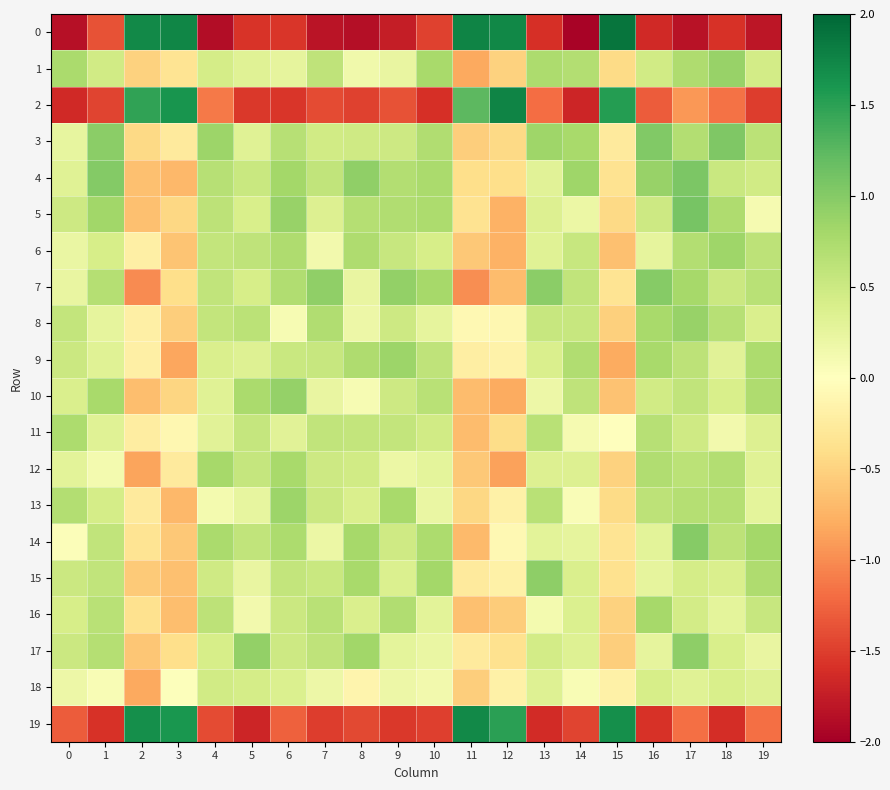

Reading left to right, extract all data points from this chart.

0: 0=-1.8	1=-1.4	2=1.7	3=1.7	4=-1.9	5=-1.6	6=-1.6	7=-1.8	8=-1.9	9=-1.7	10=-1.5	11=1.8	12=1.7	13=-1.6	14=-2.0	15=1.9	16=-1.7	17=-1.8	18=-1.6	19=-1.8
1: 0=0.8	1=0.5	2=-0.5	3=-0.3	4=0.4	5=0.3	6=0.3	7=0.6	8=0.2	9=0.2	10=0.8	11=-0.8	12=-0.5	13=0.7	14=0.7	15=-0.4	16=0.5	17=0.7	18=0.9	19=0.4
2: 0=-1.6	1=-1.5	2=1.5	3=1.6	4=-1.1	5=-1.5	6=-1.6	7=-1.4	8=-1.5	9=-1.4	10=-1.6	11=1.2	12=1.8	13=-1.2	14=-1.7	15=1.5	16=-1.3	17=-0.9	18=-1.2	19=-1.5
3: 0=0.2	1=1.0	2=-0.4	3=-0.3	4=0.8	5=0.3	6=0.7	7=0.5	8=0.5	9=0.5	10=0.7	11=-0.5	12=-0.4	13=0.8	14=0.8	15=-0.3	16=1.0	17=0.7	18=1.0	19=0.6
4: 0=0.3	1=1.0	2=-0.7	3=-0.7	4=0.7	5=0.5	6=0.8	7=0.6	8=0.9	9=0.7	10=0.8	11=-0.4	12=-0.4	13=0.3	14=0.8	15=-0.4	16=0.9	17=1.0	18=0.5	19=0.5
5: 0=0.5	1=0.8	2=-0.7	3=-0.5	4=0.6	5=0.4	6=0.9	7=0.3	8=0.7	9=0.7	10=0.7	11=-0.4	12=-0.8	13=0.4	14=0.2	15=-0.4	16=0.5	17=1.1	18=0.7	19=0.1
6: 0=0.2	1=0.4	2=-0.2	3=-0.6	4=0.6	5=0.6	6=0.7	7=0.1	8=0.7	9=0.5	10=0.4	11=-0.6	12=-0.8	13=0.3	14=0.5	15=-0.6	16=0.3	17=0.7	18=0.8	19=0.6
7: 0=0.2	1=0.7	2=-1.0	3=-0.4	4=0.6	5=0.4	6=0.7	7=0.9	8=0.2	9=0.9	10=0.8	11=-1.0	12=-0.7	13=1.0	14=0.6	15=-0.3	16=1.0	17=0.8	18=0.5	19=0.7
8: 0=0.6	1=0.3	2=-0.2	3=-0.5	4=0.6	5=0.6	6=0.1	7=0.7	8=0.2	9=0.5	10=0.3	11=-0.1	12=-0.1	13=0.5	14=0.5	15=-0.5	16=0.8	17=0.9	18=0.7	19=0.4
9: 0=0.5	1=0.3	2=-0.2	3=-0.8	4=0.4	5=0.3	6=0.5	7=0.5	8=0.7	9=0.9	10=0.6	11=-0.2	12=-0.2	13=0.4	14=0.7	15=-0.8	16=0.8	17=0.6	18=0.3	19=0.7
10: 0=0.4	1=0.8	2=-0.7	3=-0.5	4=0.3	5=0.8	6=0.9	7=0.2	8=0.1	9=0.5	10=0.7	11=-0.7	12=-0.8	13=0.2	14=0.6	15=-0.6	16=0.5	17=0.6	18=0.4	19=0.7
11: 0=0.7	1=0.3	2=-0.2	3=-0.1	4=0.3	5=0.5	6=0.3	7=0.6	8=0.6	9=0.6	10=0.5	11=-0.7	12=-0.4	13=0.6	14=0.1	15=0.0	16=0.7	17=0.5	18=0.1	19=0.3
12: 0=0.3	1=0.1	2=-0.9	3=-0.3	4=0.8	5=0.6	6=0.8	7=0.5	8=0.5	9=0.2	10=0.3	11=-0.6	12=-0.9	13=0.3	14=0.3	15=-0.5	16=0.7	17=0.6	18=0.7	19=0.3
13: 0=0.7	1=0.4	2=-0.3	3=-0.7	4=0.1	5=0.2	6=0.9	7=0.5	8=0.4	9=0.8	10=0.2	11=-0.5	12=-0.2	13=0.7	14=0.1	15=-0.4	16=0.6	17=0.7	18=0.7	19=0.3
14: 0=0.0	1=0.6	2=-0.3	3=-0.6	4=0.8	5=0.6	6=0.7	7=0.2	8=0.8	9=0.5	10=0.7	11=-0.7	12=-0.1	13=0.3	14=0.3	15=-0.3	16=0.3	17=1.0	18=0.6	19=0.8
15: 0=0.5	1=0.6	2=-0.6	3=-0.6	4=0.5	5=0.2	6=0.6	7=0.5	8=0.8	9=0.4	10=0.8	11=-0.3	12=-0.2	13=0.9	14=0.4	15=-0.4	16=0.3	17=0.4	18=0.4	19=0.7
16: 0=0.4	1=0.7	2=-0.4	3=-0.7	4=0.6	5=0.1	6=0.5	7=0.7	8=0.4	9=0.7	10=0.3	11=-0.6	12=-0.6	13=0.1	14=0.4	15=-0.5	16=0.8	17=0.4	18=0.3	19=0.5
17: 0=0.5	1=0.7	2=-0.6	3=-0.4	4=0.4	5=0.9	6=0.5	7=0.6	8=0.8	9=0.3	10=0.2	11=-0.3	12=-0.4	13=0.4	14=0.3	15=-0.5	16=0.3	17=0.9	18=0.4	19=0.2
18: 0=0.2	1=0.1	2=-0.8	3=0.0	4=0.5	5=0.4	6=0.4	7=0.2	8=-0.1	9=0.2	10=0.1	11=-0.5	12=-0.2	13=0.3	14=0.1	15=-0.2	16=0.4	17=0.3	18=0.4	19=0.3
19: 0=-1.3	1=-1.6	2=1.7	3=1.6	4=-1.4	5=-1.7	6=-1.3	7=-1.5	8=-1.4	9=-1.5	10=-1.5	11=1.7	12=1.5	13=-1.6	14=-1.5	15=1.7	16=-1.6	17=-1.2	18=-1.6	19=-1.2